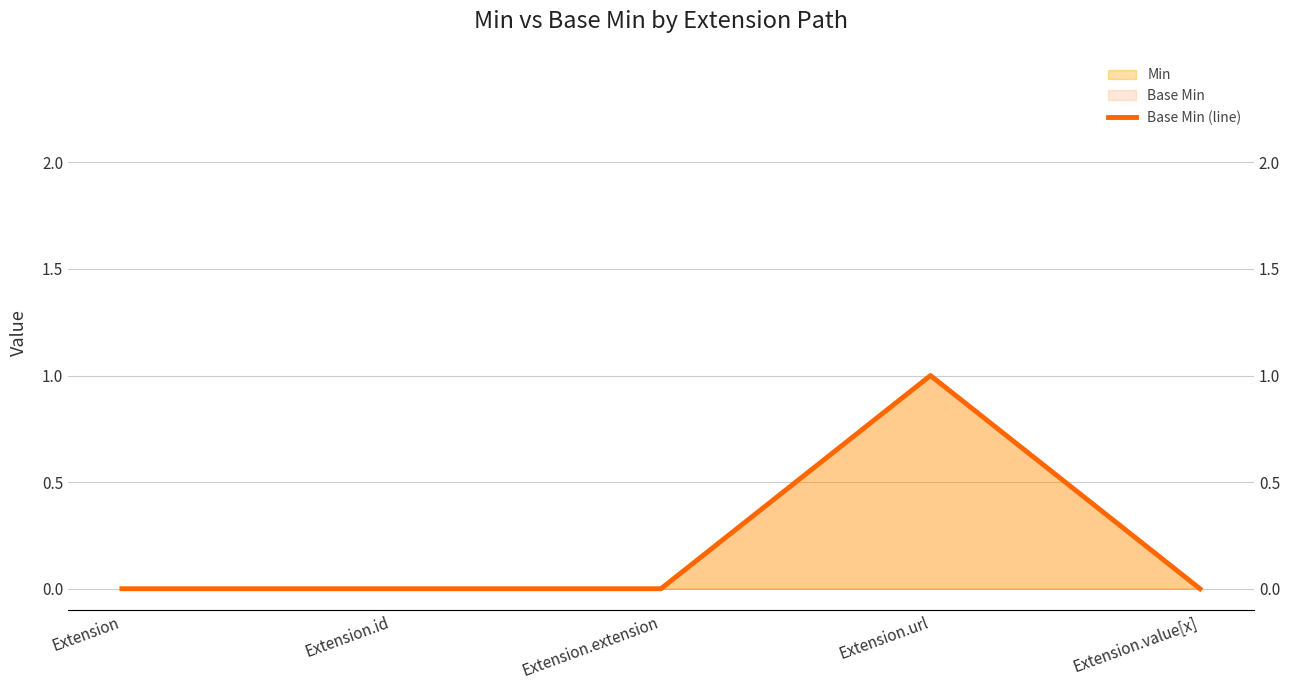

What position from the left is Extension.url?

4